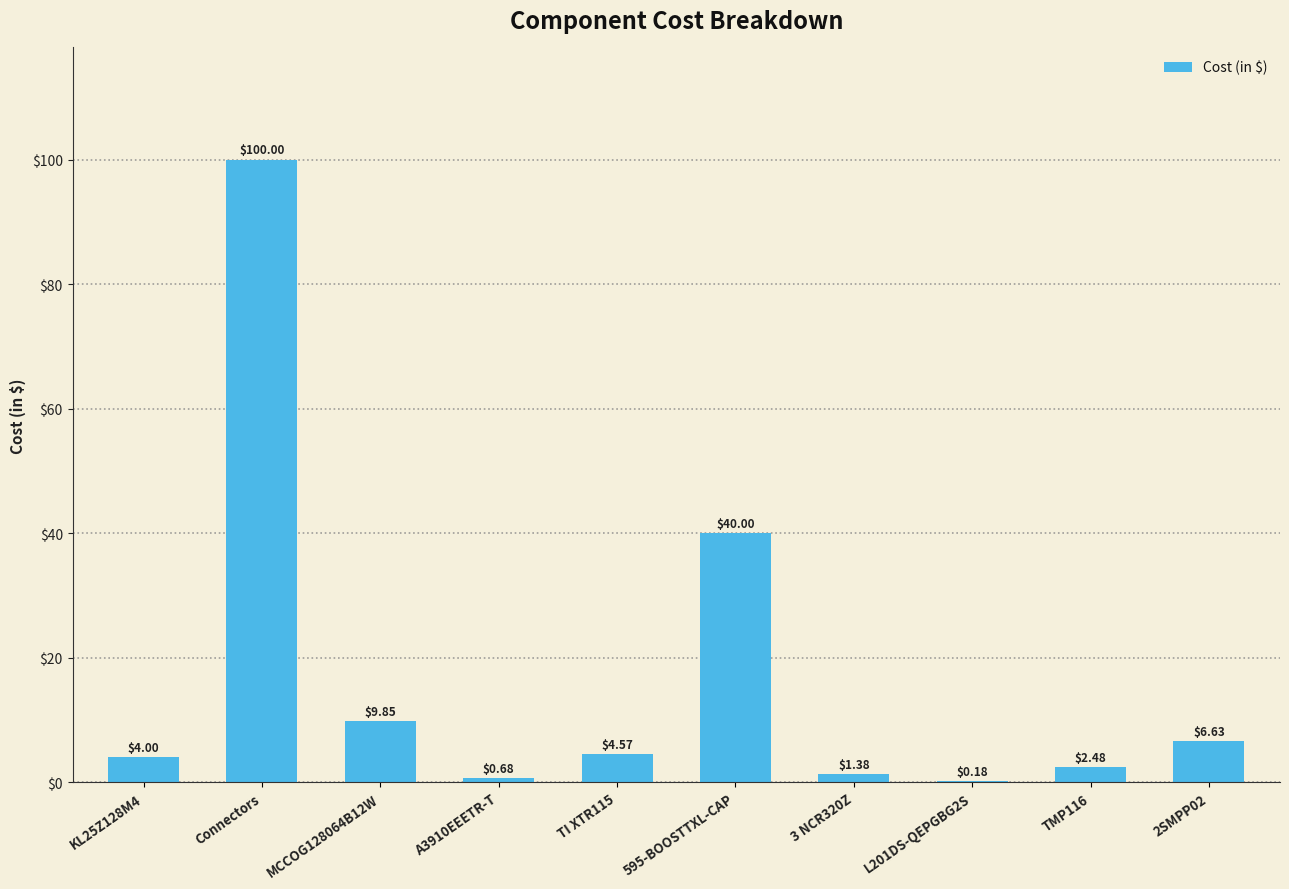

What is the ratio of the value at 2SMPP02 to the value at TI XTR115?

1.5